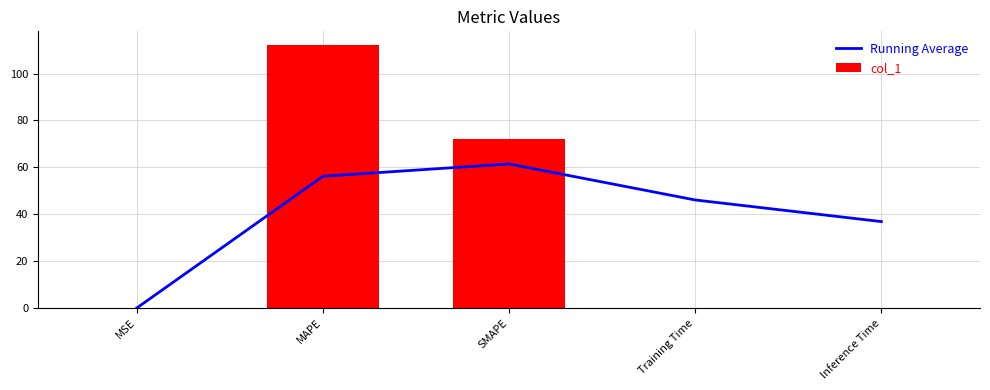

The value of col_1 at Inference Time is 0.0. True or false?

True